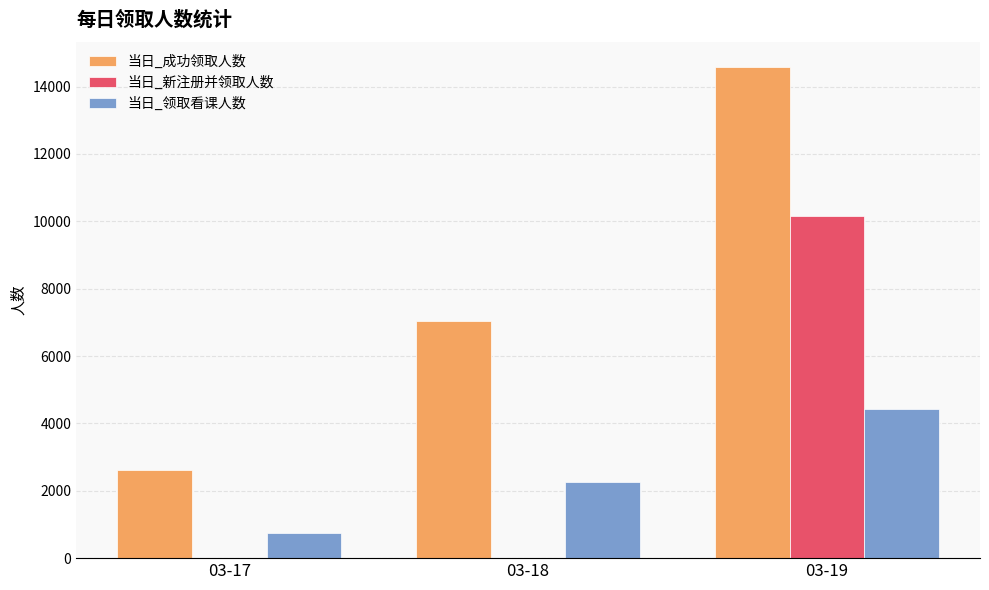

The value of 当日_新注册并领取人数 at 03-18 is 5478. True or false?

False